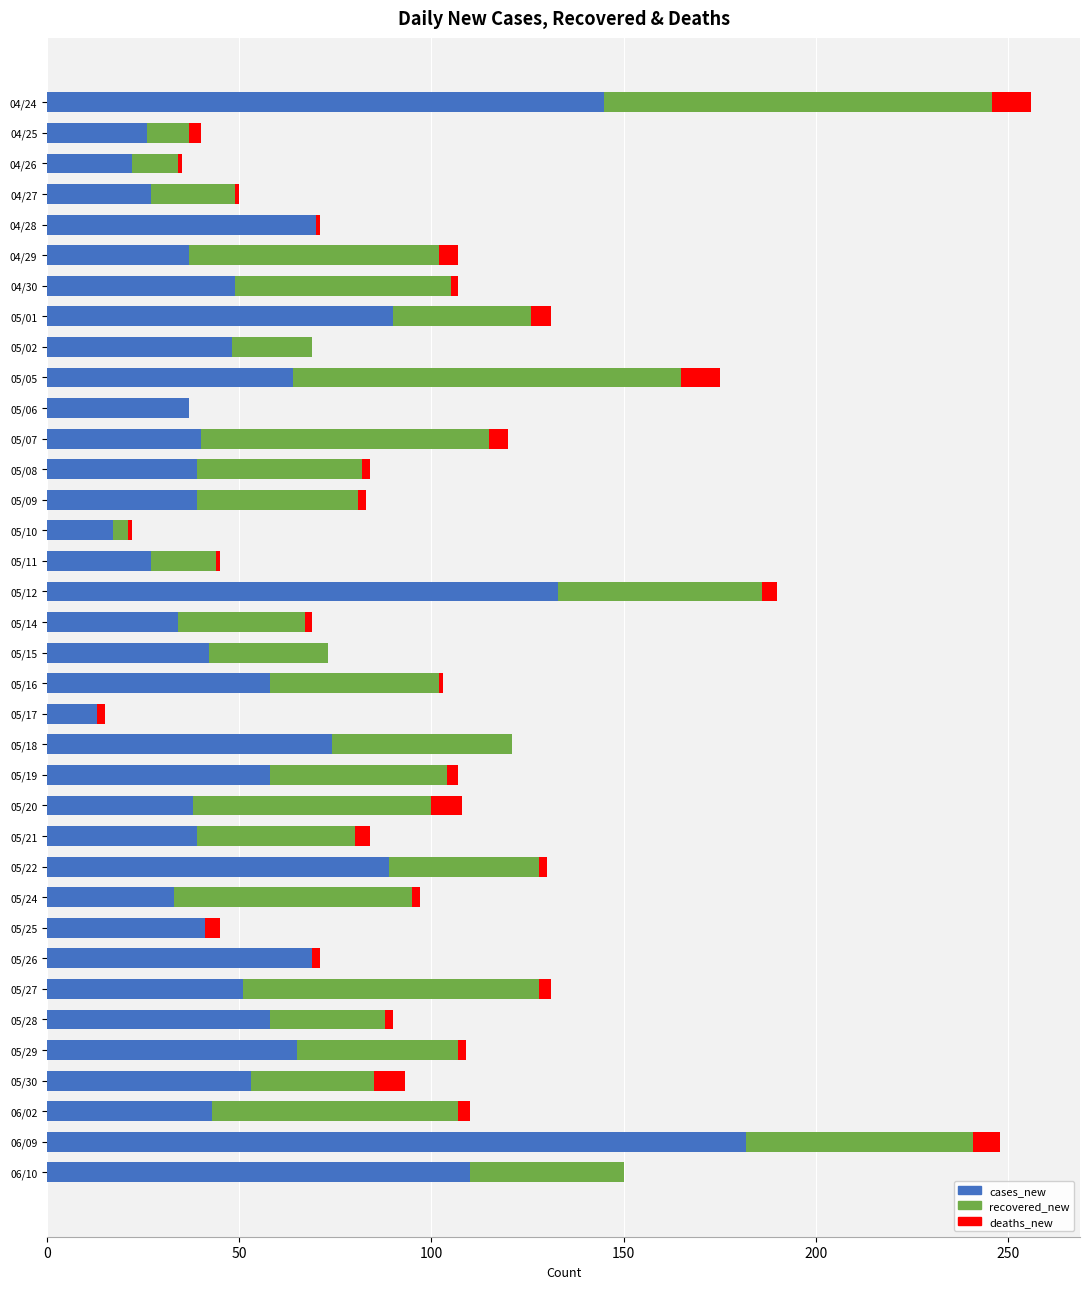

Count the number of categories in the chart.

36